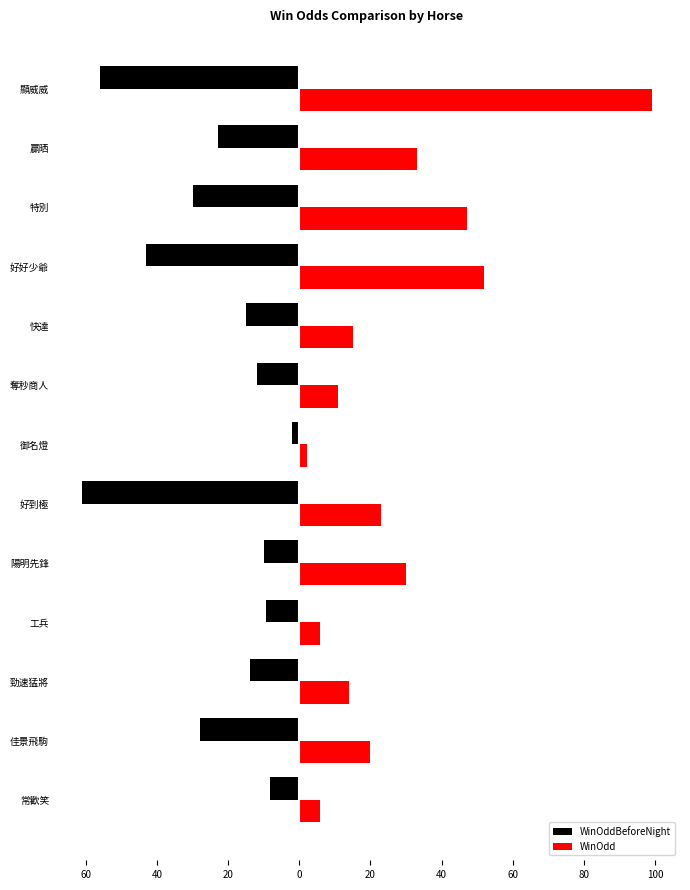

Rank the series by their maximum value, from lowest to highest.

WinOddBeforeNight, WinOdd